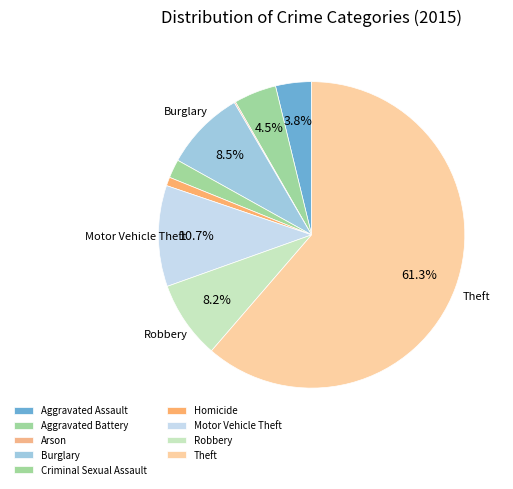

What percentage is the Aggravated Assault slice, to the nearest percent?

4%